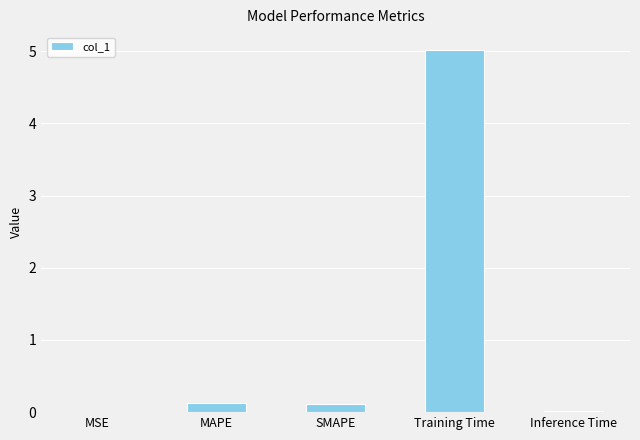

True or false: the data shows 0.0 at Inference Time.

True